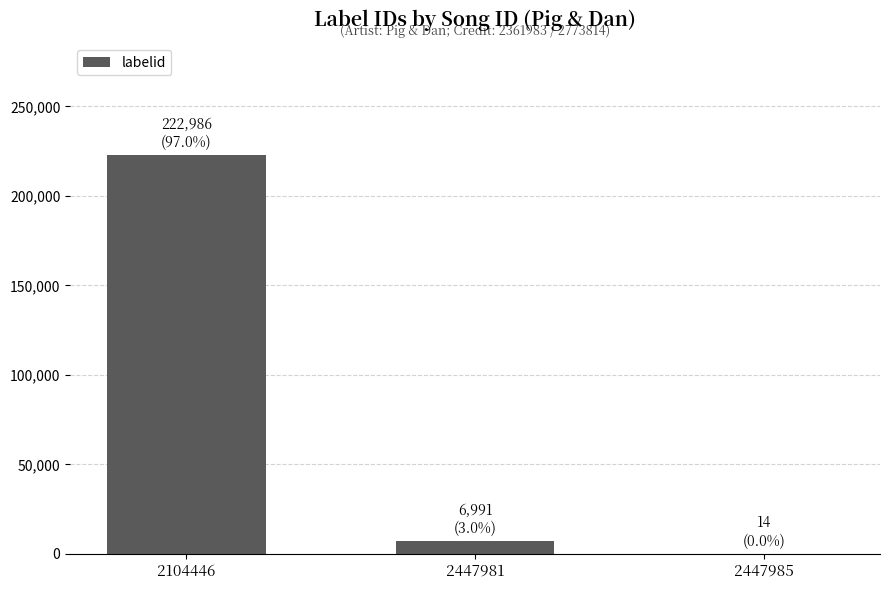

The chart shows a value of 222986 at 2104446. True or false?

True